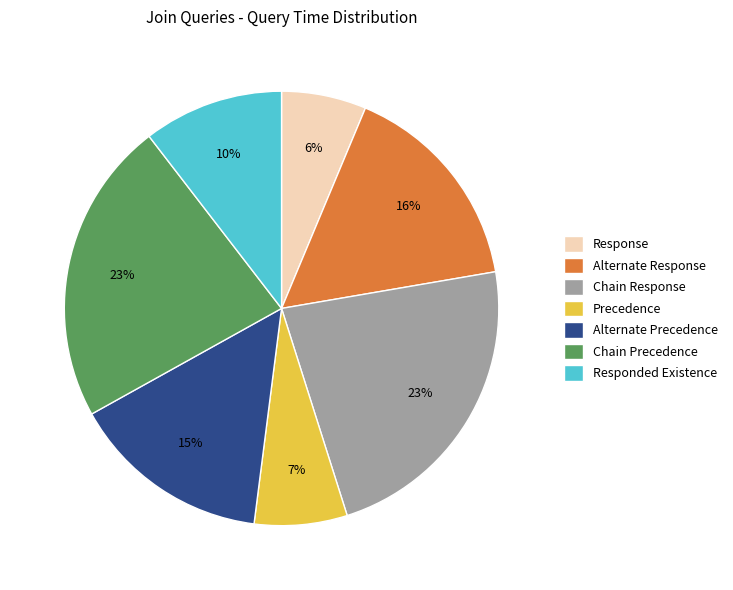

How many slices are in this pie chart?

7